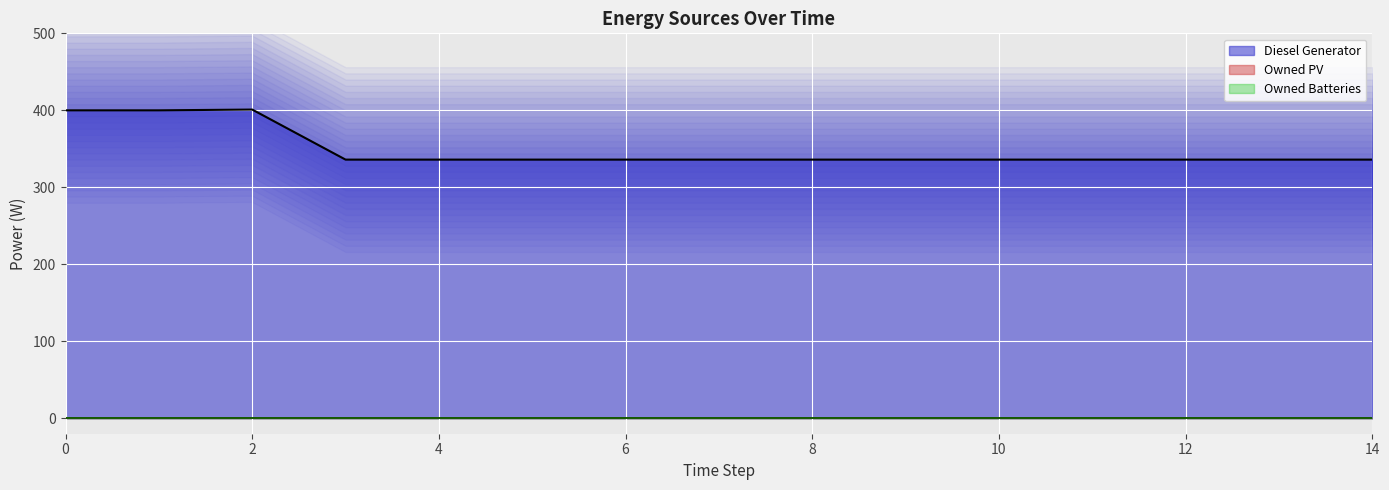

At which category is the sum across all series the highest?

2